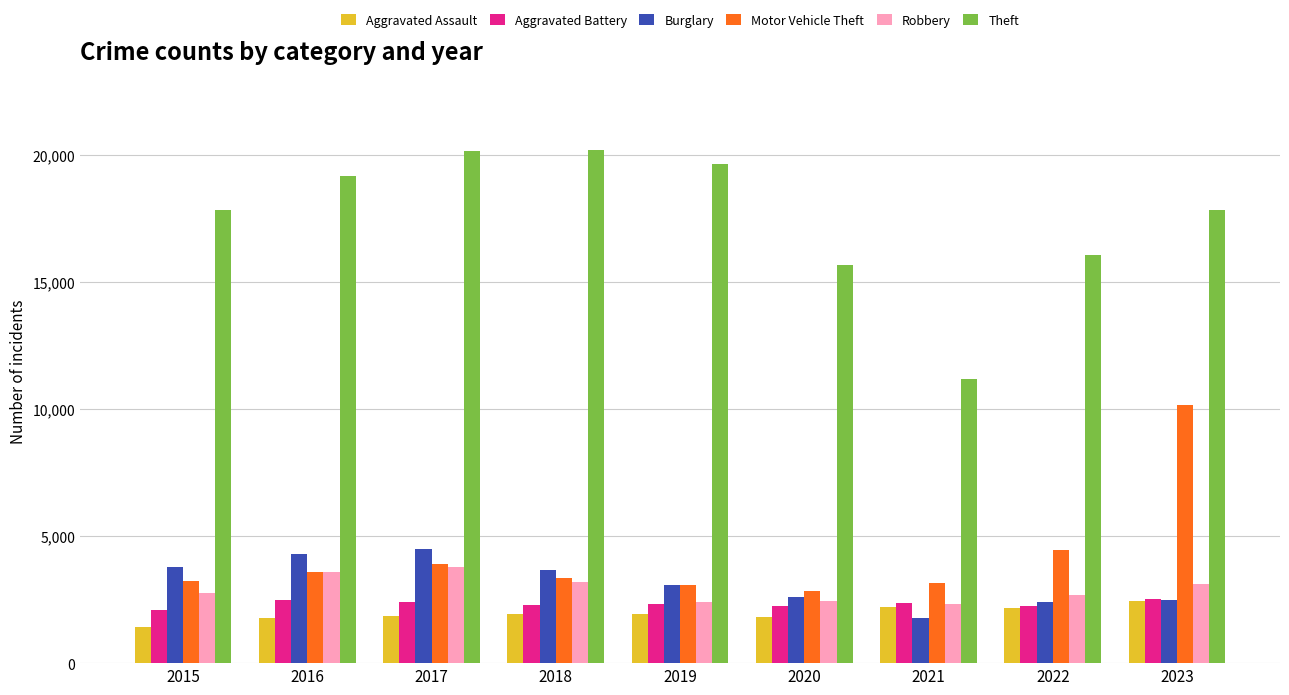

At how many categories does at least one series exceed 10414?

9